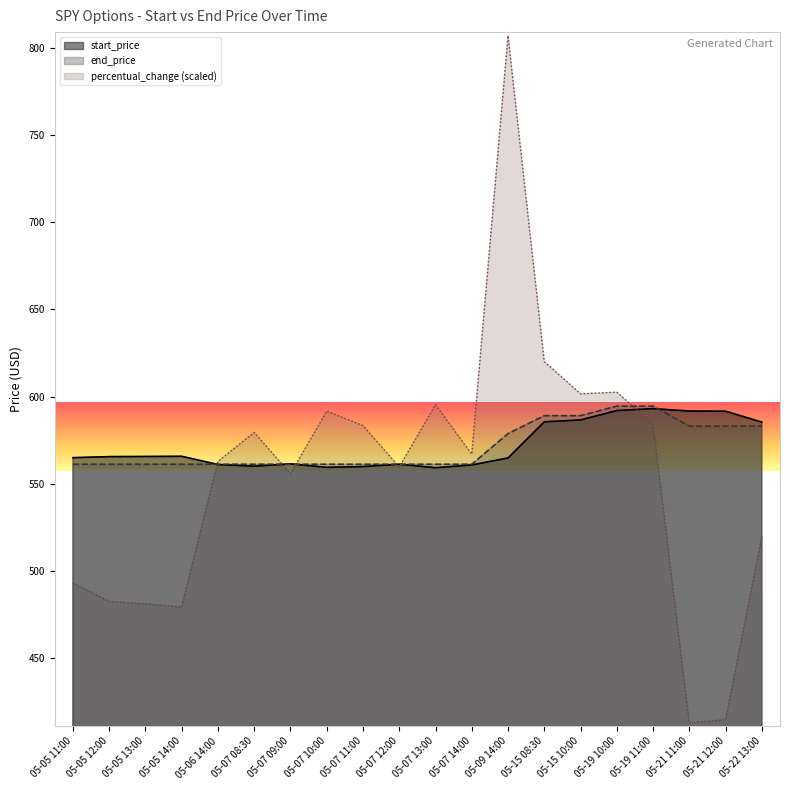

What is the total value across all series at 05-06 14:00?

1685.1